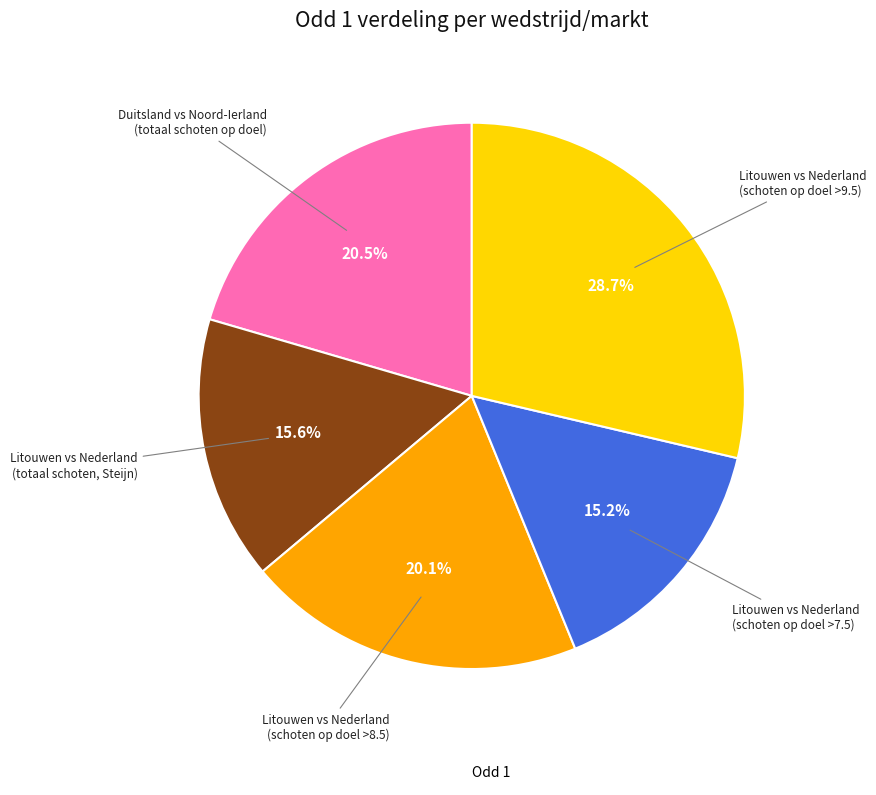

Count the number of slices in the pie.

5